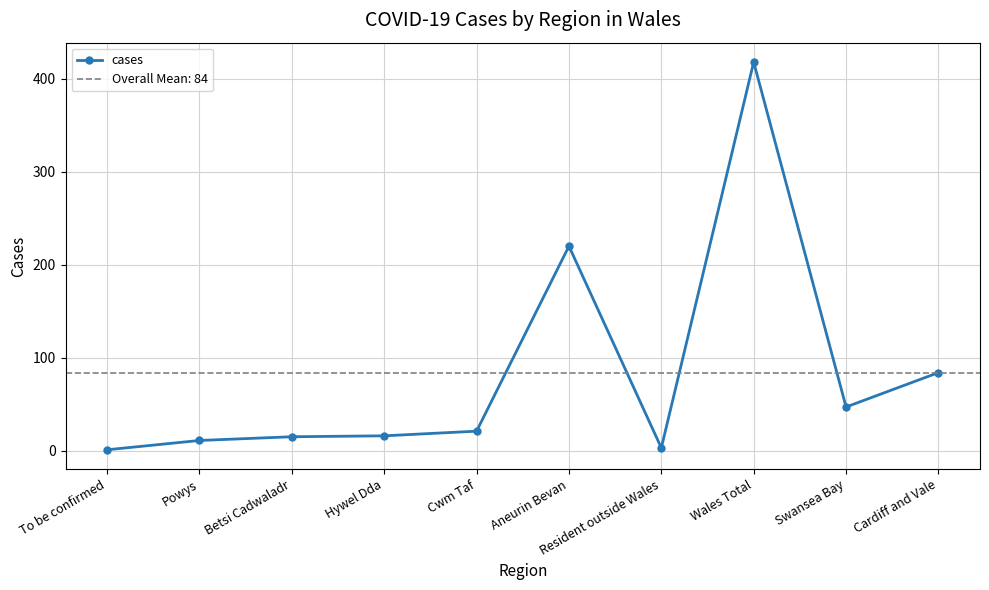

Reading left to right, transcribe all the data shown in this chart.

1	11	15	16	21	220	3	418	47	84